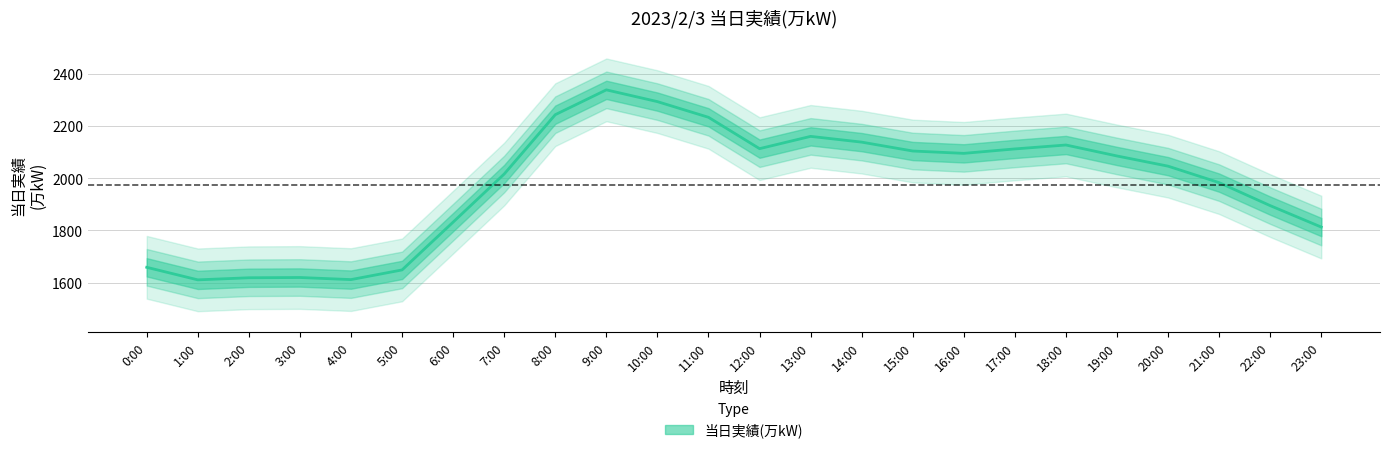

How many data points are above 2085?

11